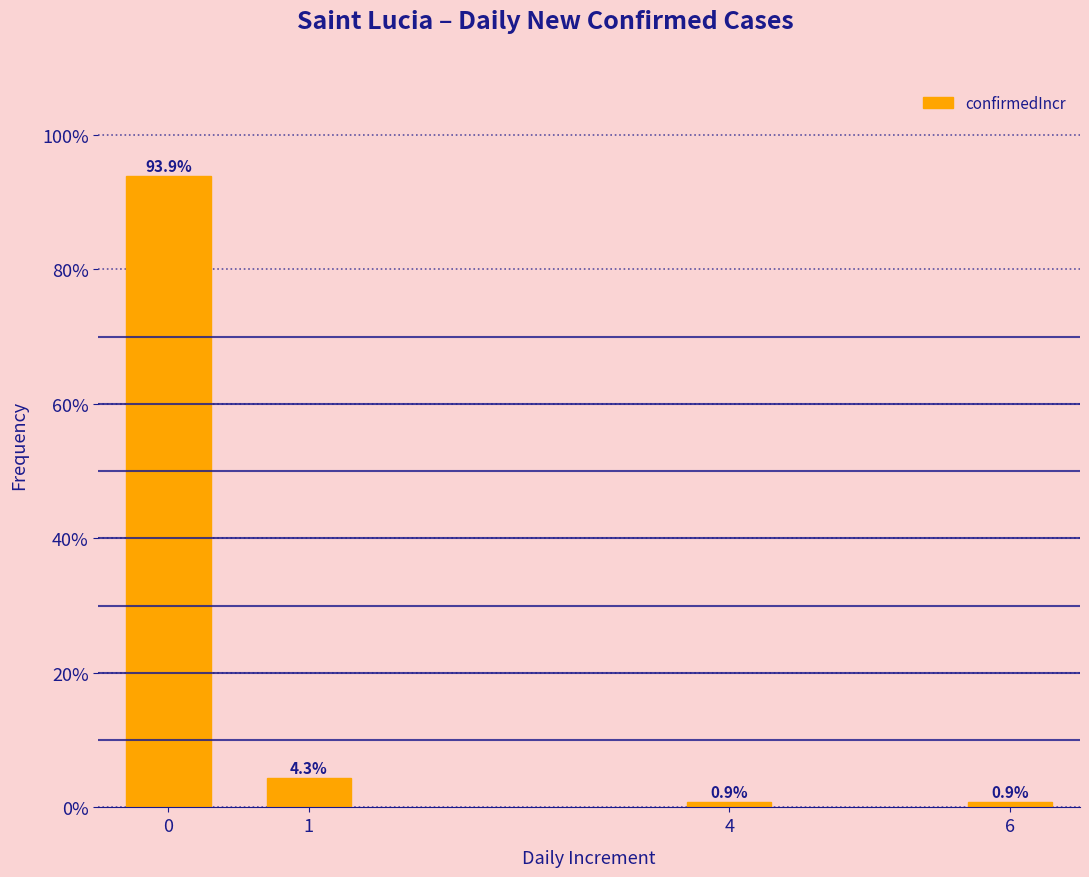

Reading left to right, transcribe all the data shown in this chart.

93.9	4.3	0.9	0.9